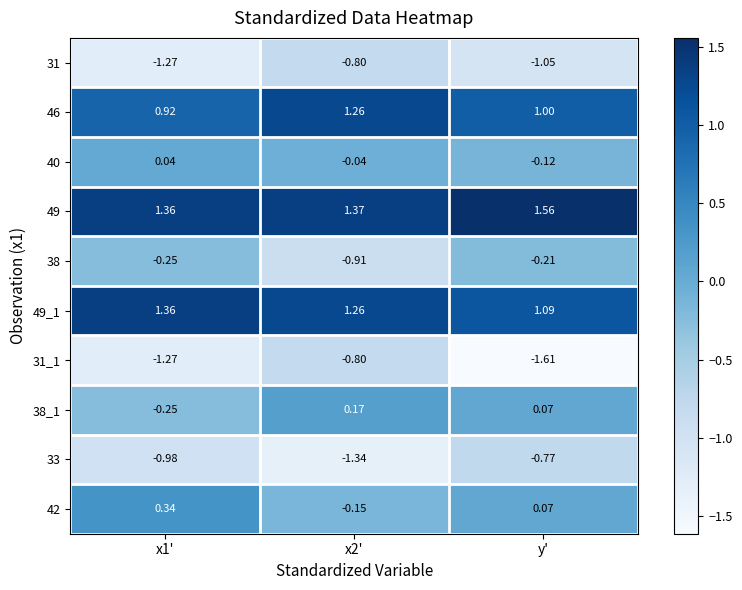

At which category is the sum across all series the highest?

y'